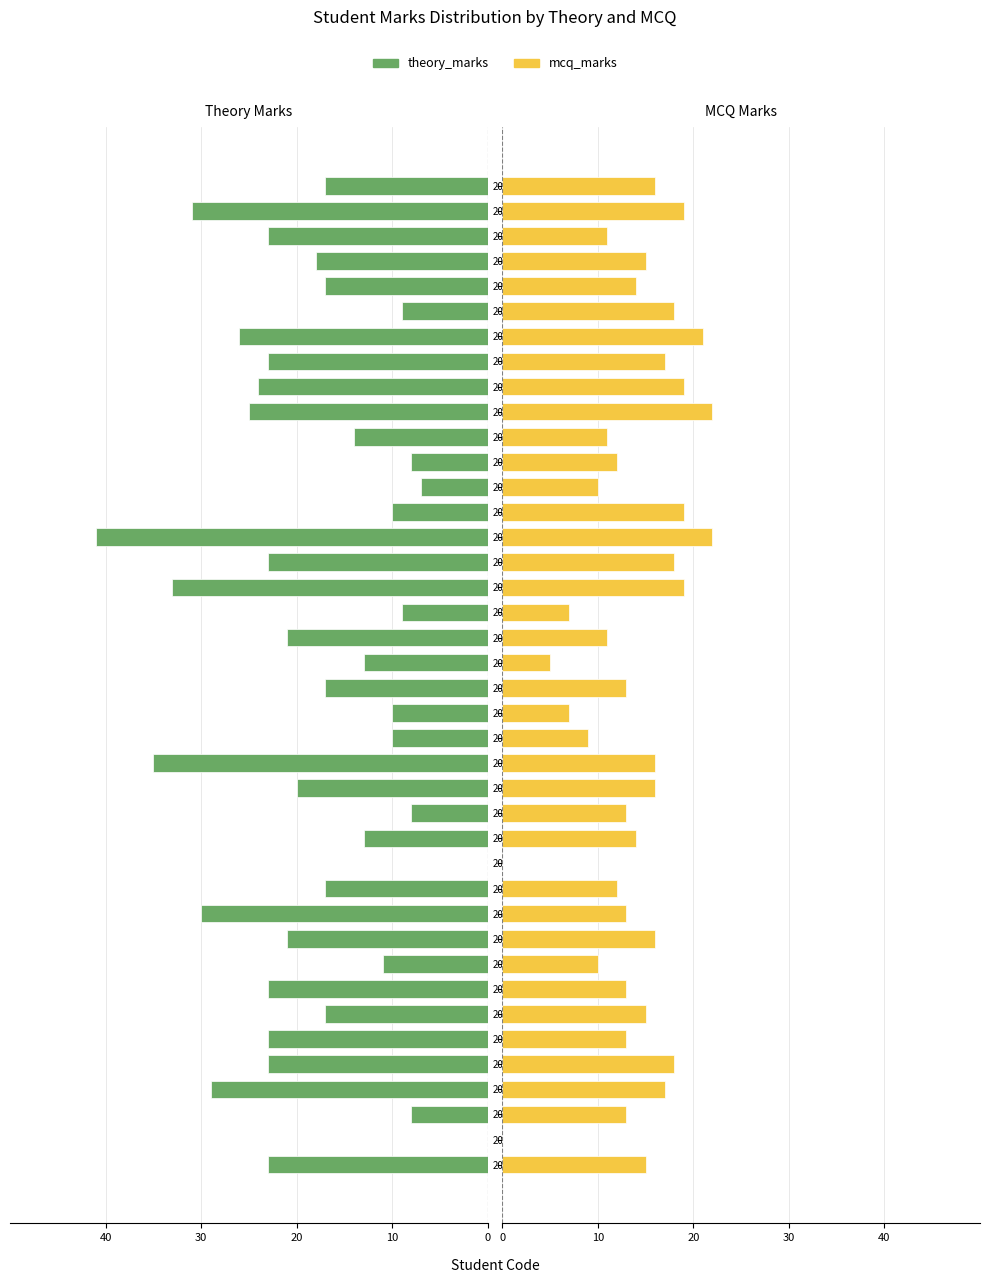

Is it true that theory_marks equals -14 at 2020030?

True